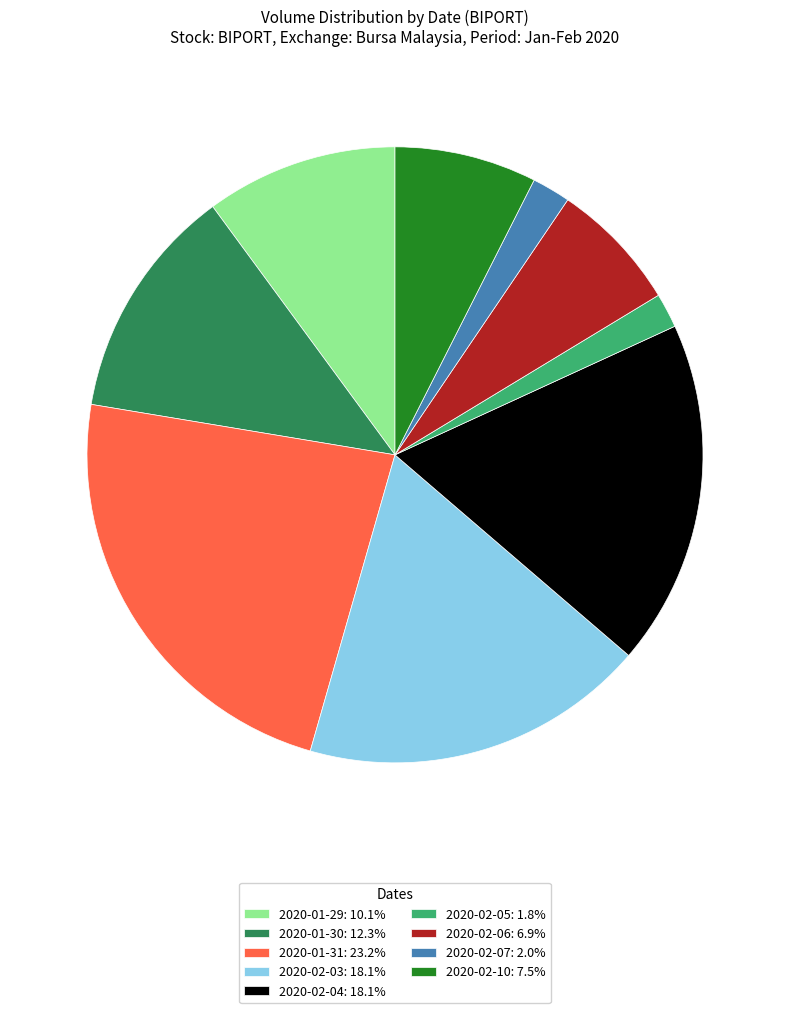

Which slice is the largest?

2020-01-31